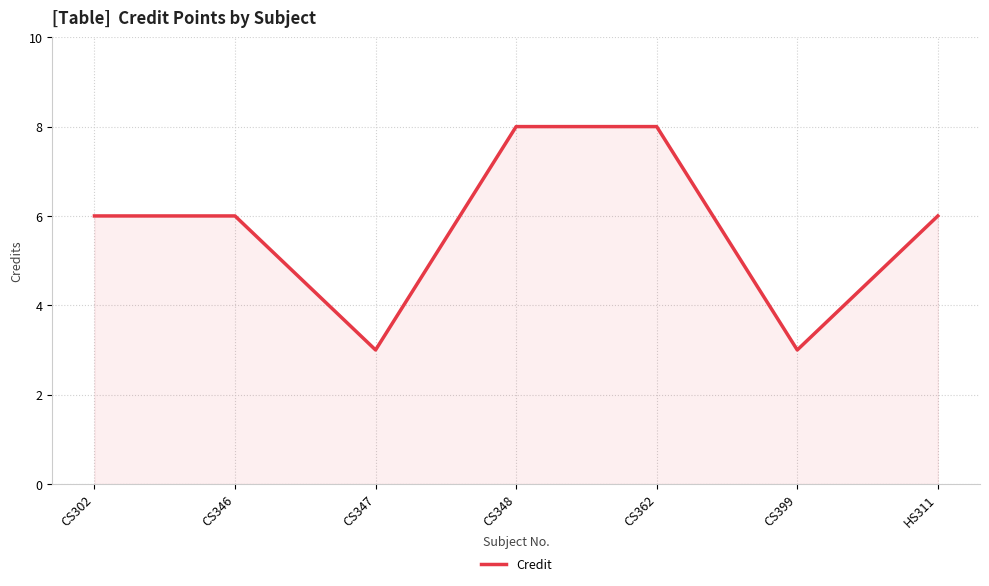

True or false: the data shows 3 at CS348.

False